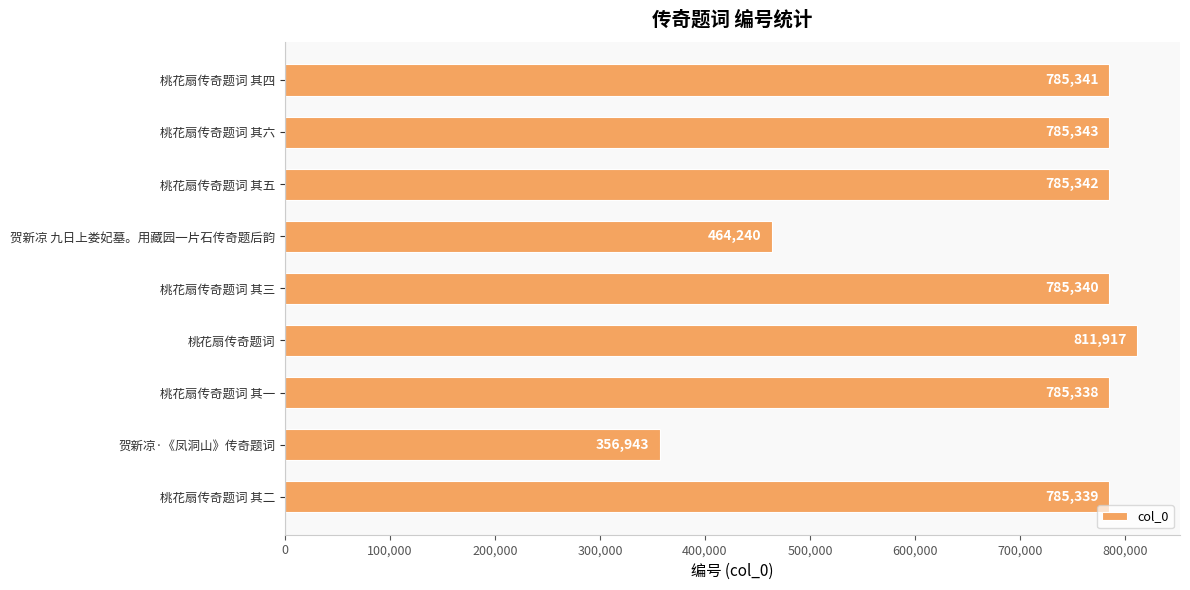

Is it true that the value at 桃花扇传奇题词 其三 is 785340?

True